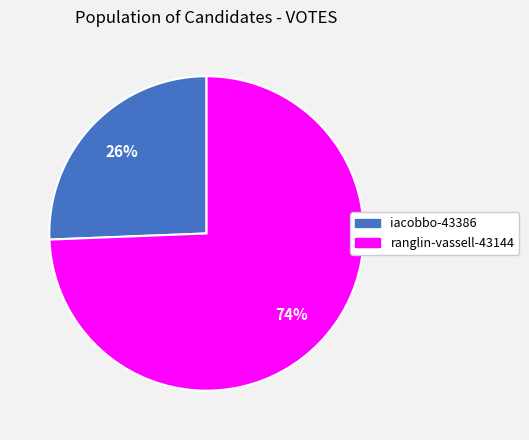

Is it true that ranglin-vassell-43144 is 89% of the pie?

False